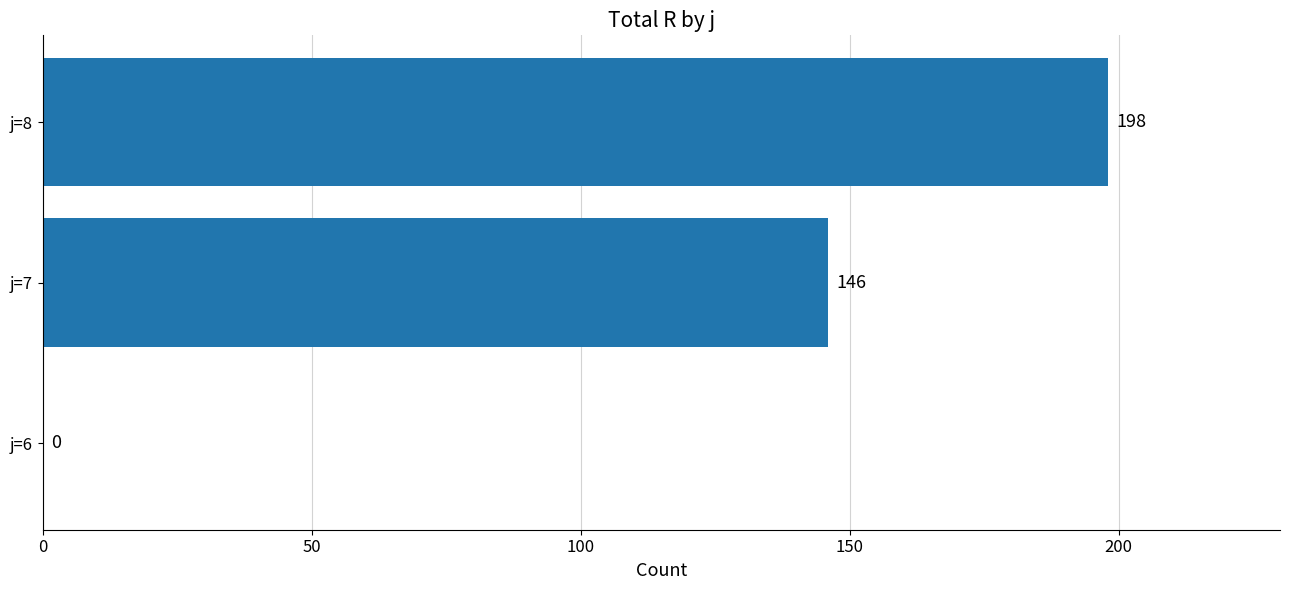

The chart shows a value of 248 at j=7. True or false?

False